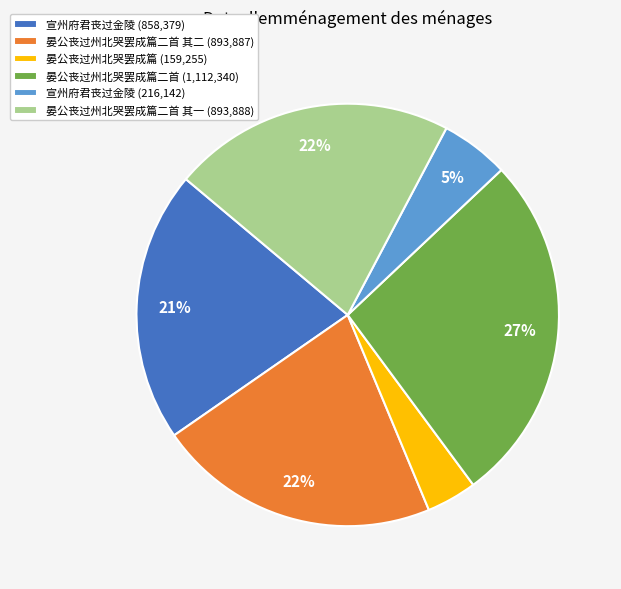

Do 晏公丧过州北哭罢成篇 (159,255) and 晏公丧过州北哭罢成篇二首 (1,112,340) together represent more than half of the pie?

No